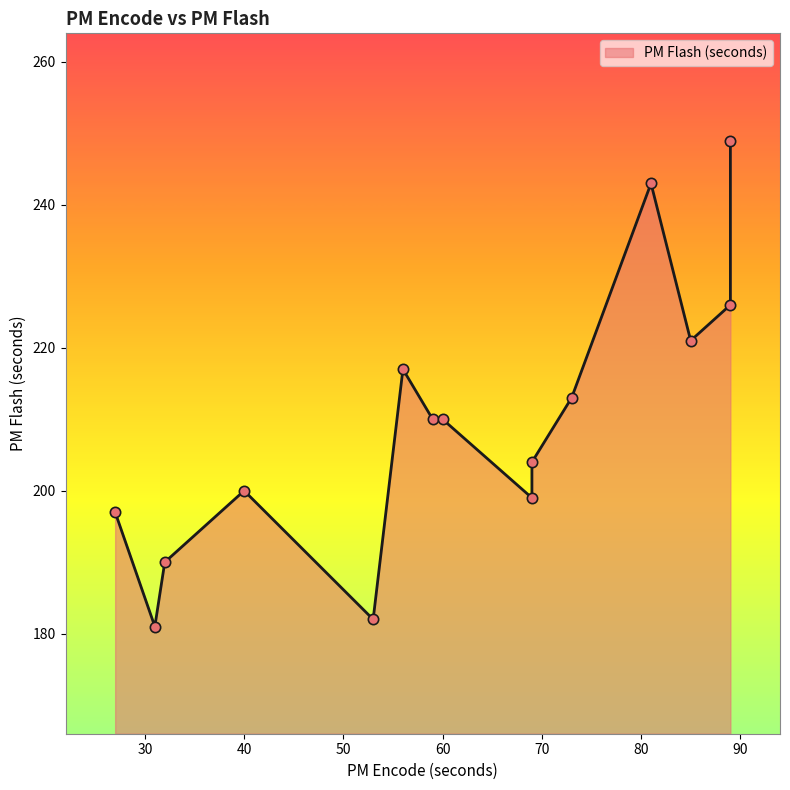

Approximately how many times larger is the value at test4 compared to test11?

0.8